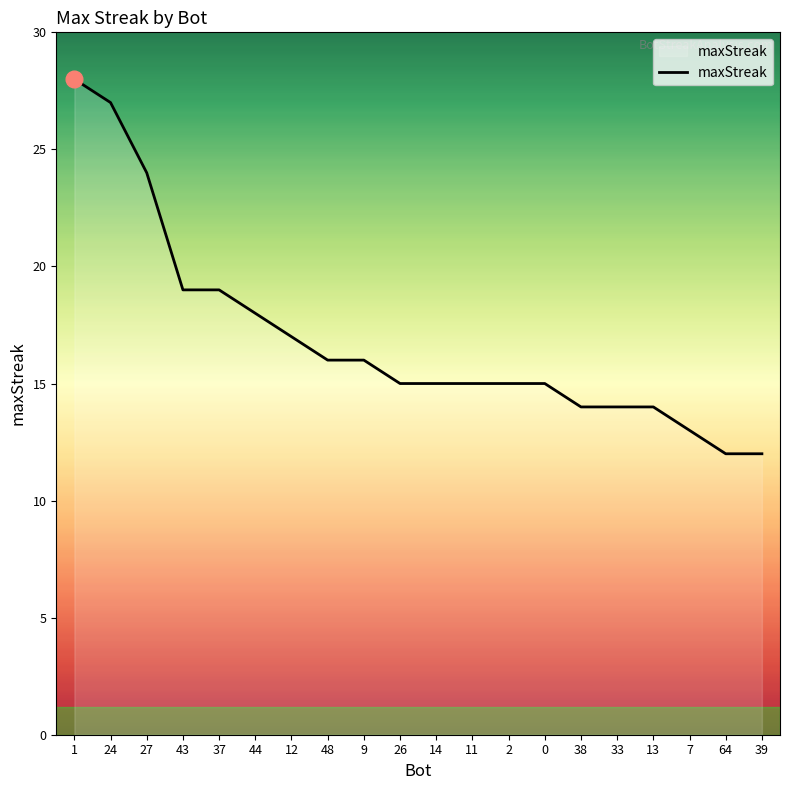

Is it true that the value at 37 is 19?

True